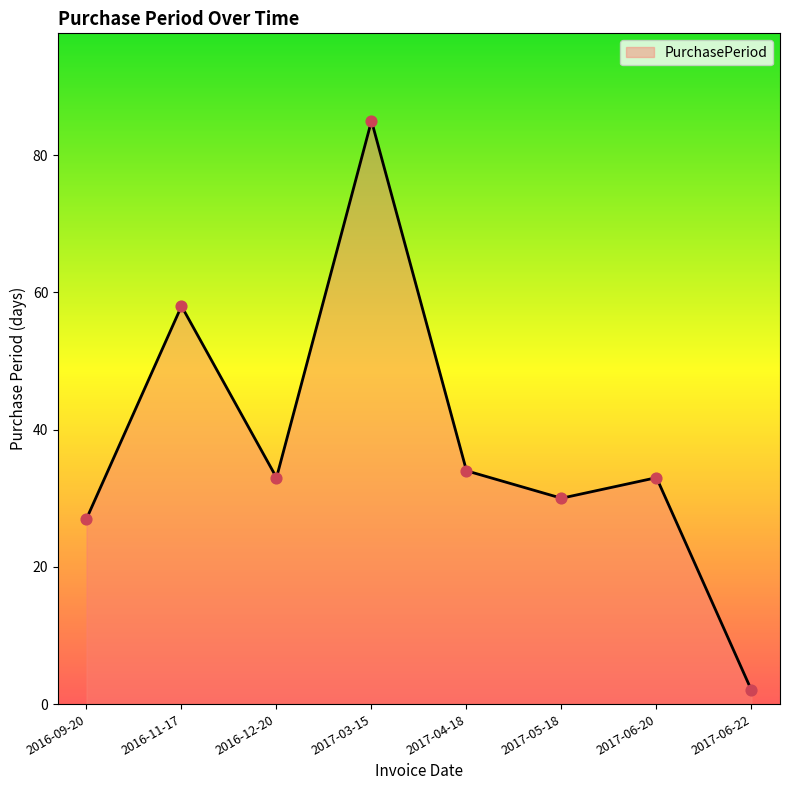

What is the change in value from 2016-12-20 to 2017-06-22?

-31